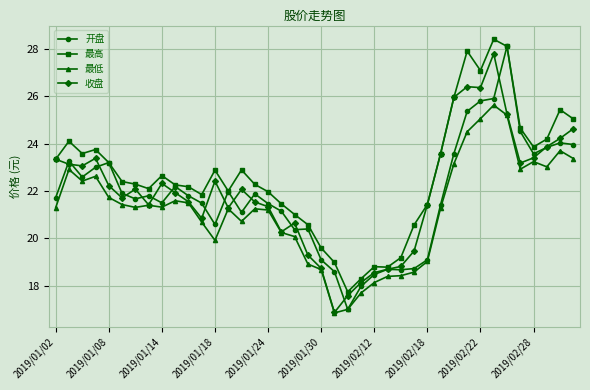

What is the maximum value shown in the chart?

28.4